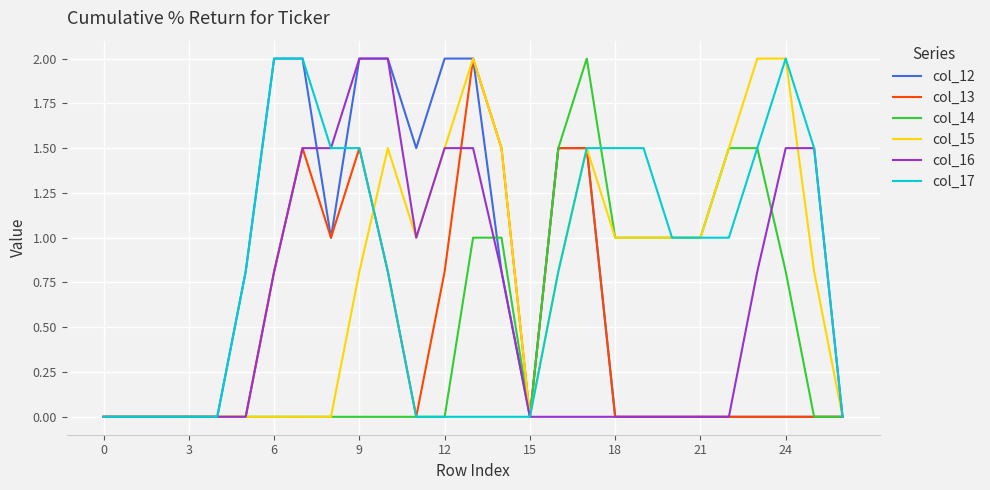

What is the maximum value for col_14?

2.0